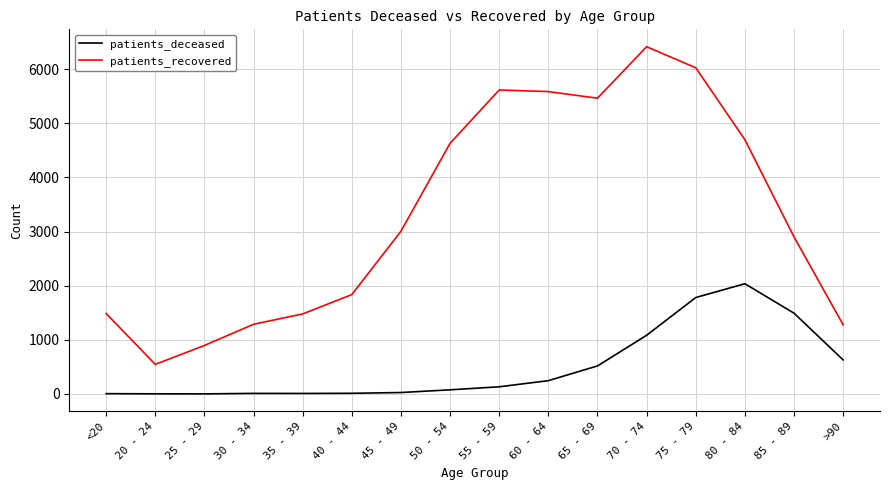

At which category does the chart reach its peak across all series?

70 - 74